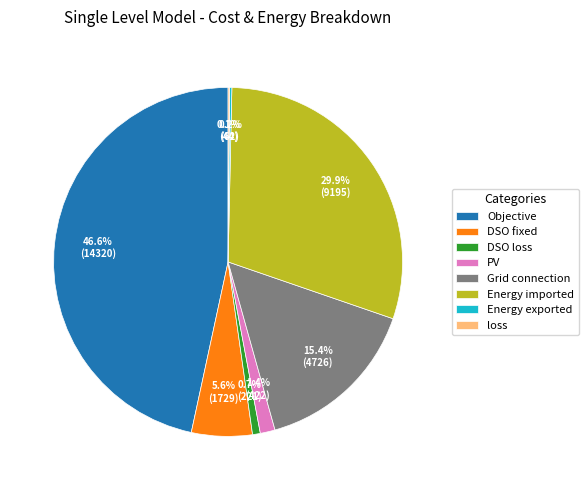

Which category has the biggest portion of the pie?

Objective